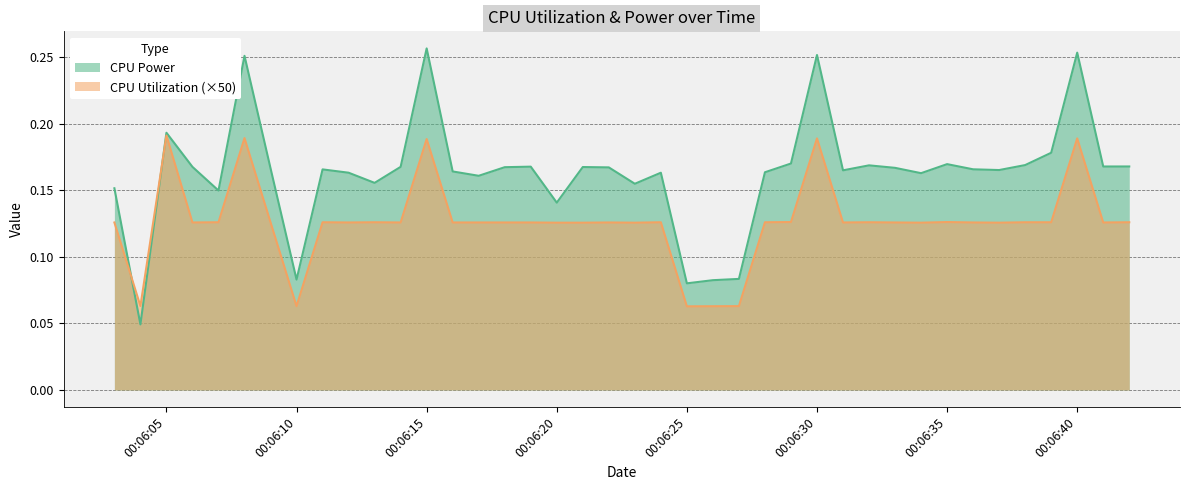

Between which two adjacent categories do CPU Power and CPU Utilization first intersect?

2025-04-09 00:06:03 and 2025-04-09 00:06:04